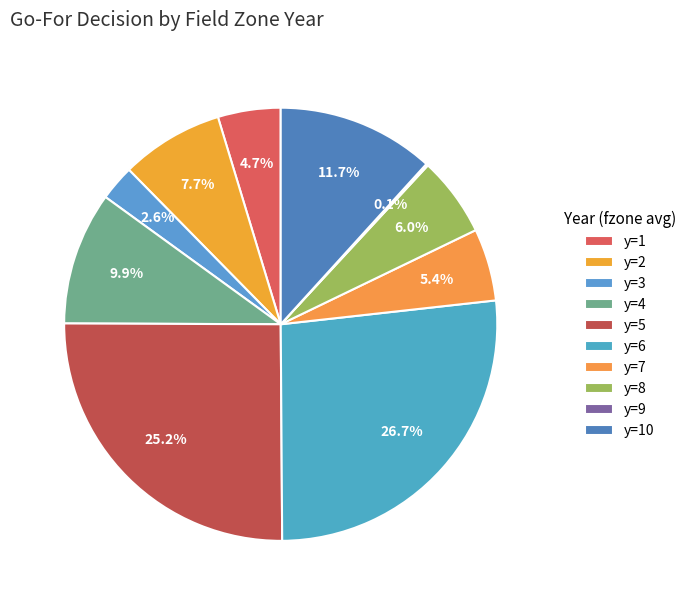

To the nearest percent, what portion does y=1 represent?

5%